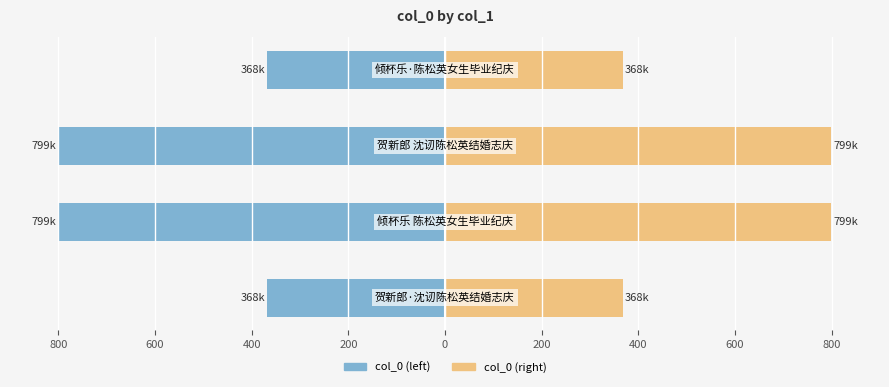

At 800, list the series in order from smallest to largest.

col_0 (left), col_0 (right)